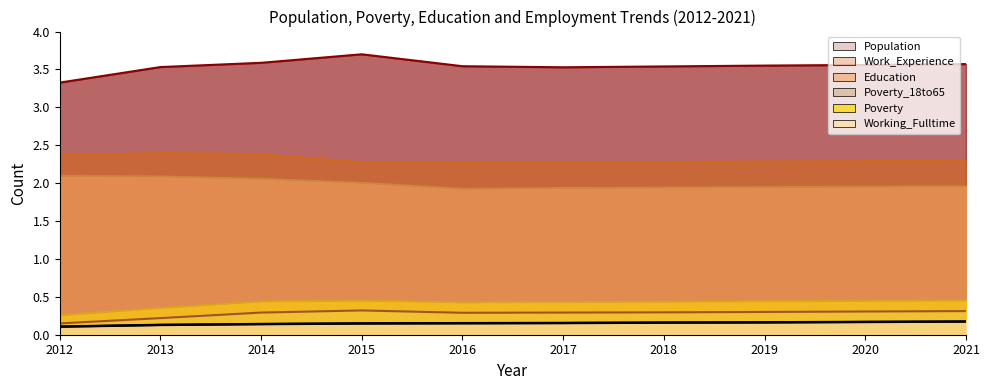

What is the sum of all Poverty values?

4.1